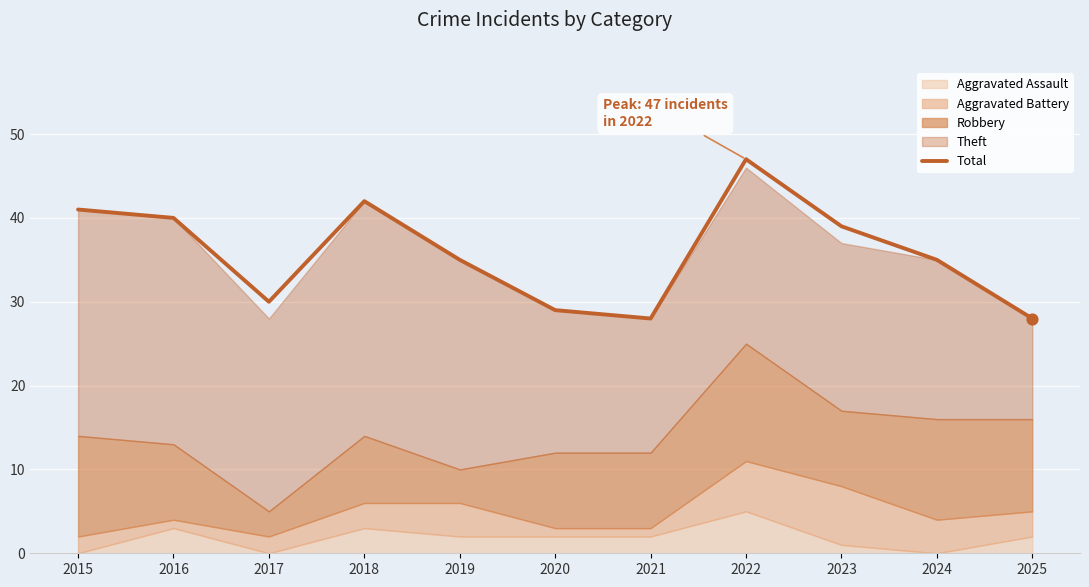

Between 2016 and 2021, which is larger?

2016